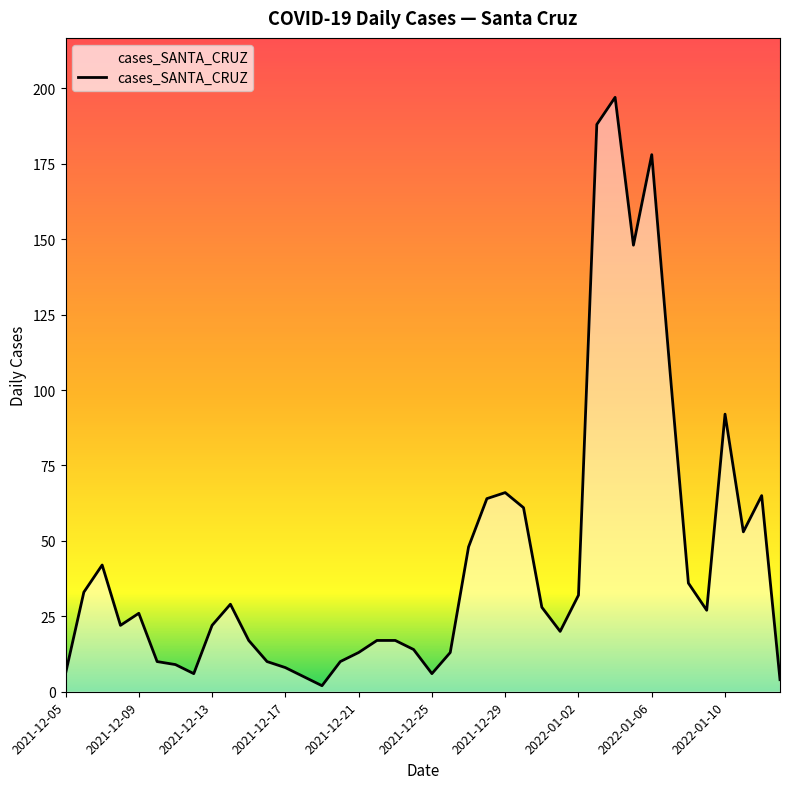

What is the greatest value displayed?

197